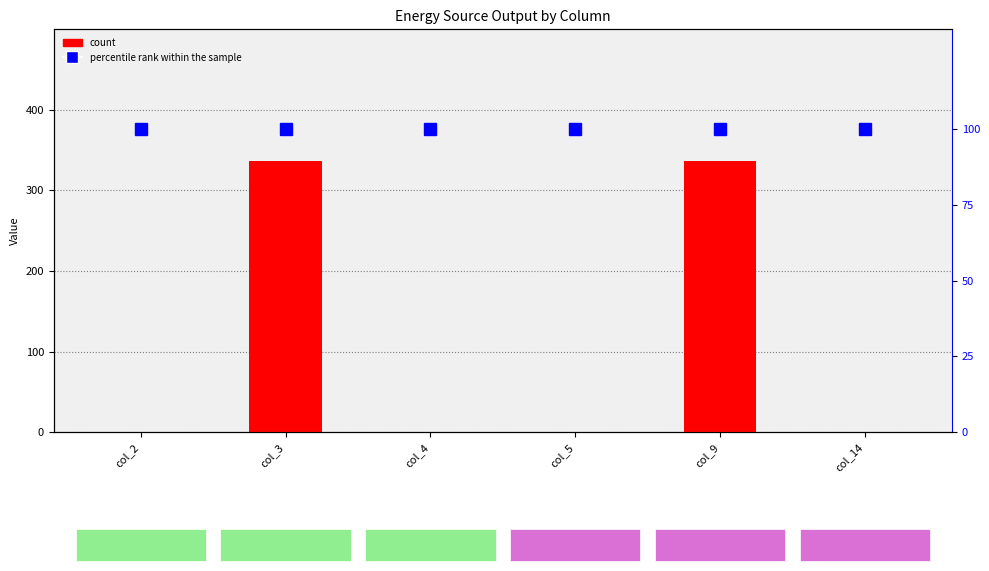

Rank the series by their maximum value, from lowest to highest.

percentile rank within the sample, Diesel Generator